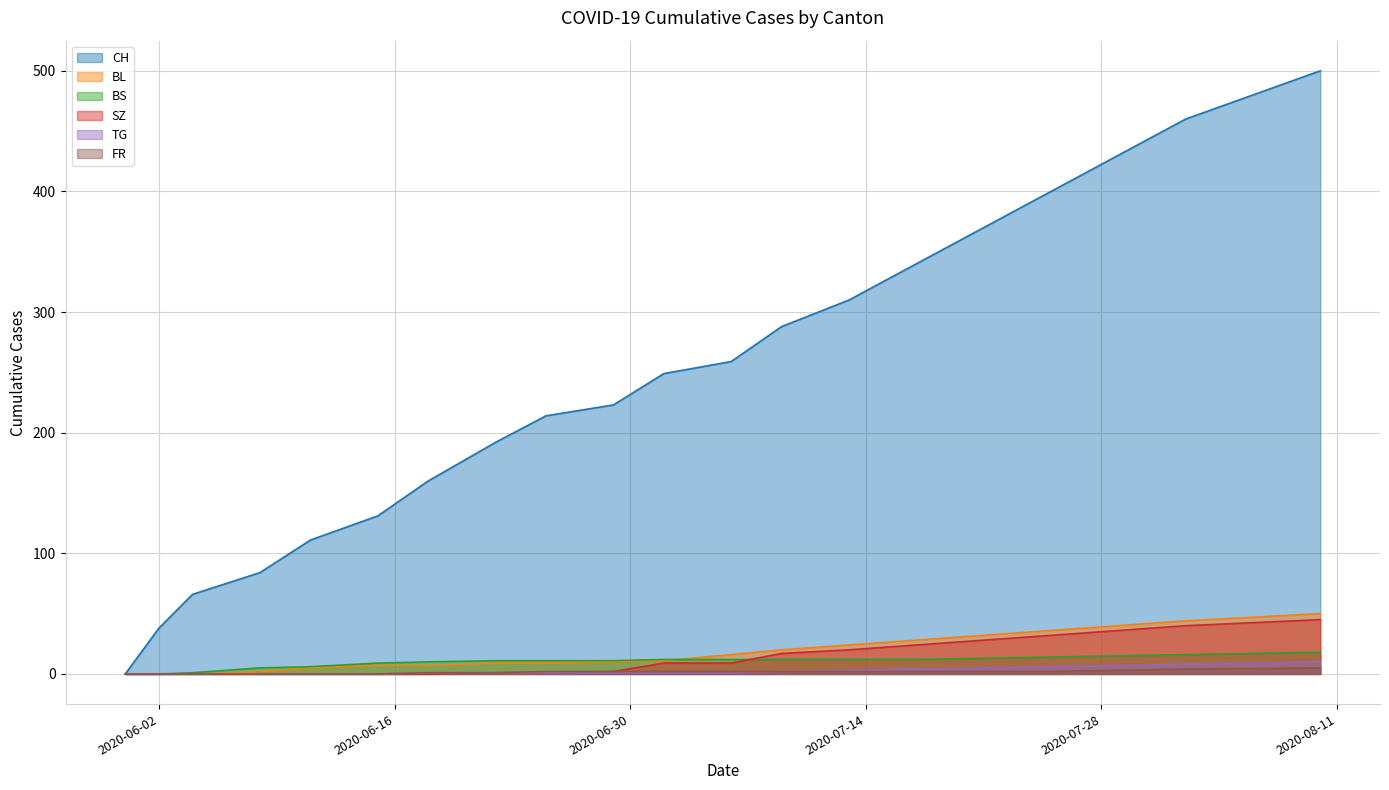

Where does the TG series first go above 1?

2020-07-09